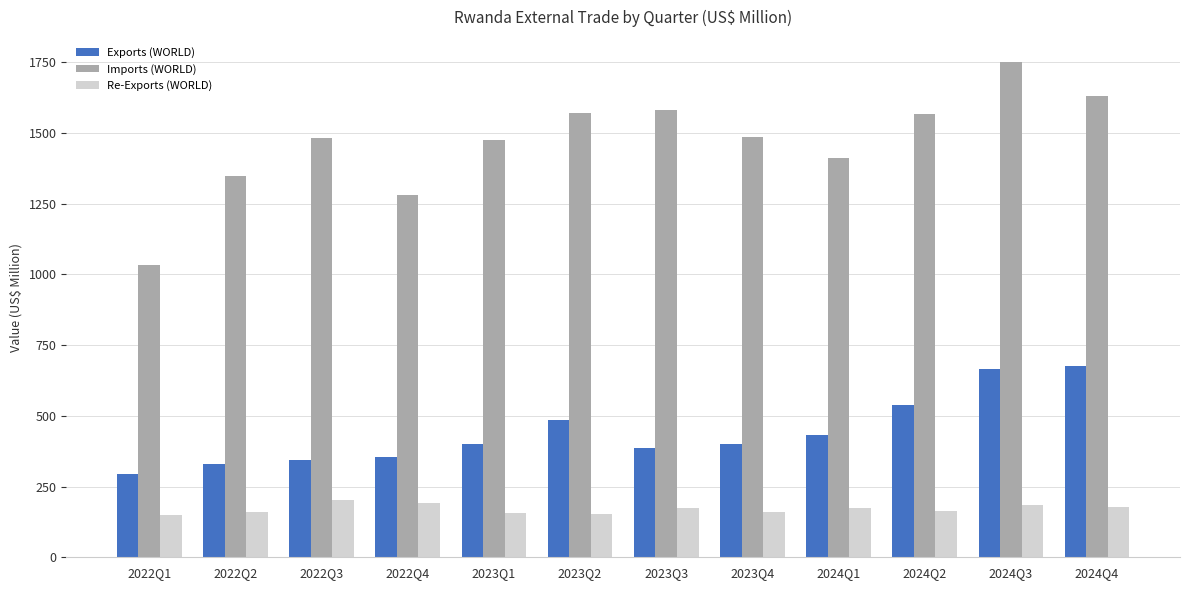

Is it true that Re-Exports (WORLD) equals 177.3 at 2024Q4?

True